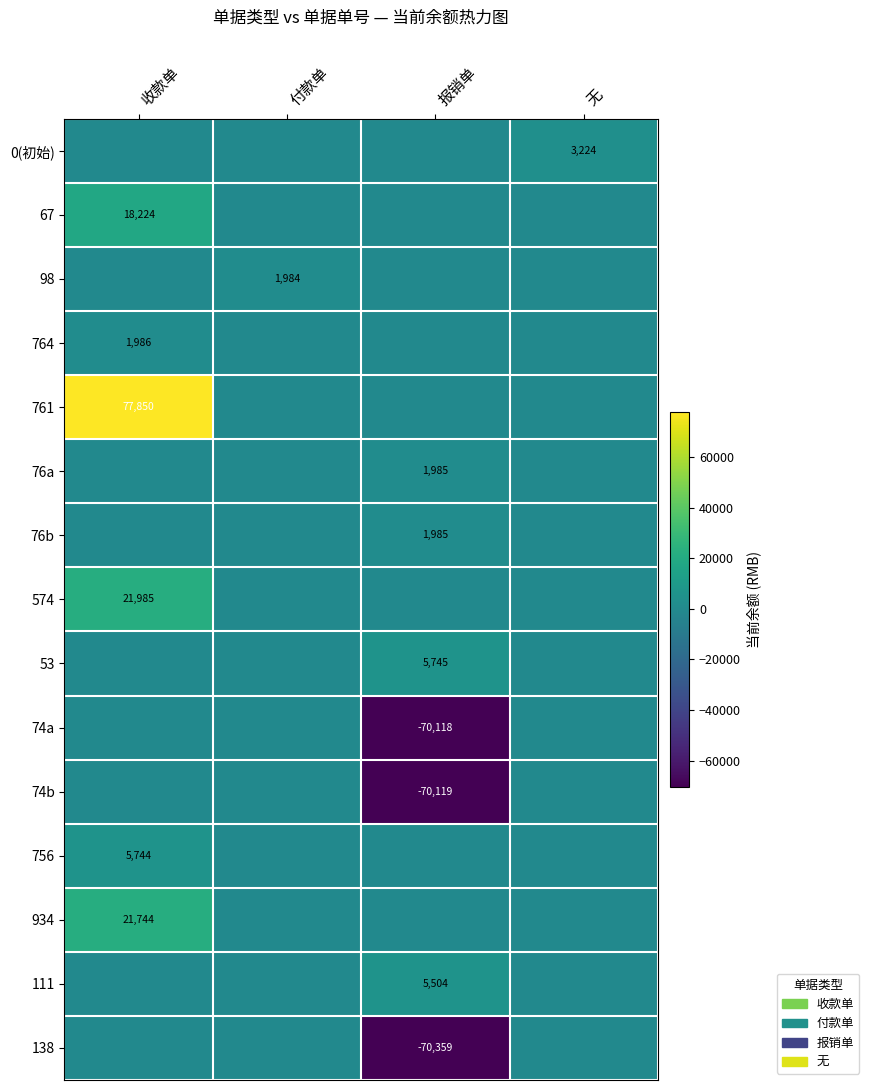

True or false: 111 has a value of 9253 at 报销单.

False